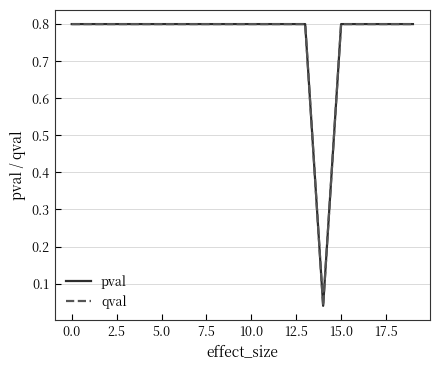

True or false: qval and pval cross at least once.

False